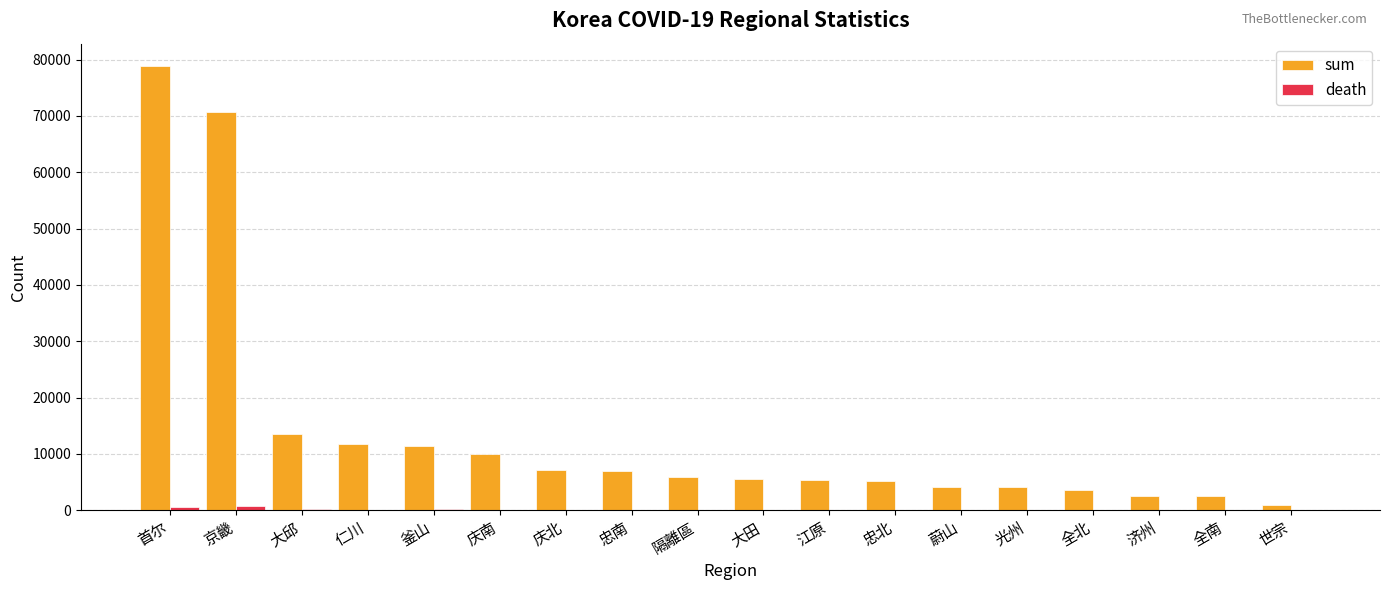

Which series has the largest total across all categories?

sum